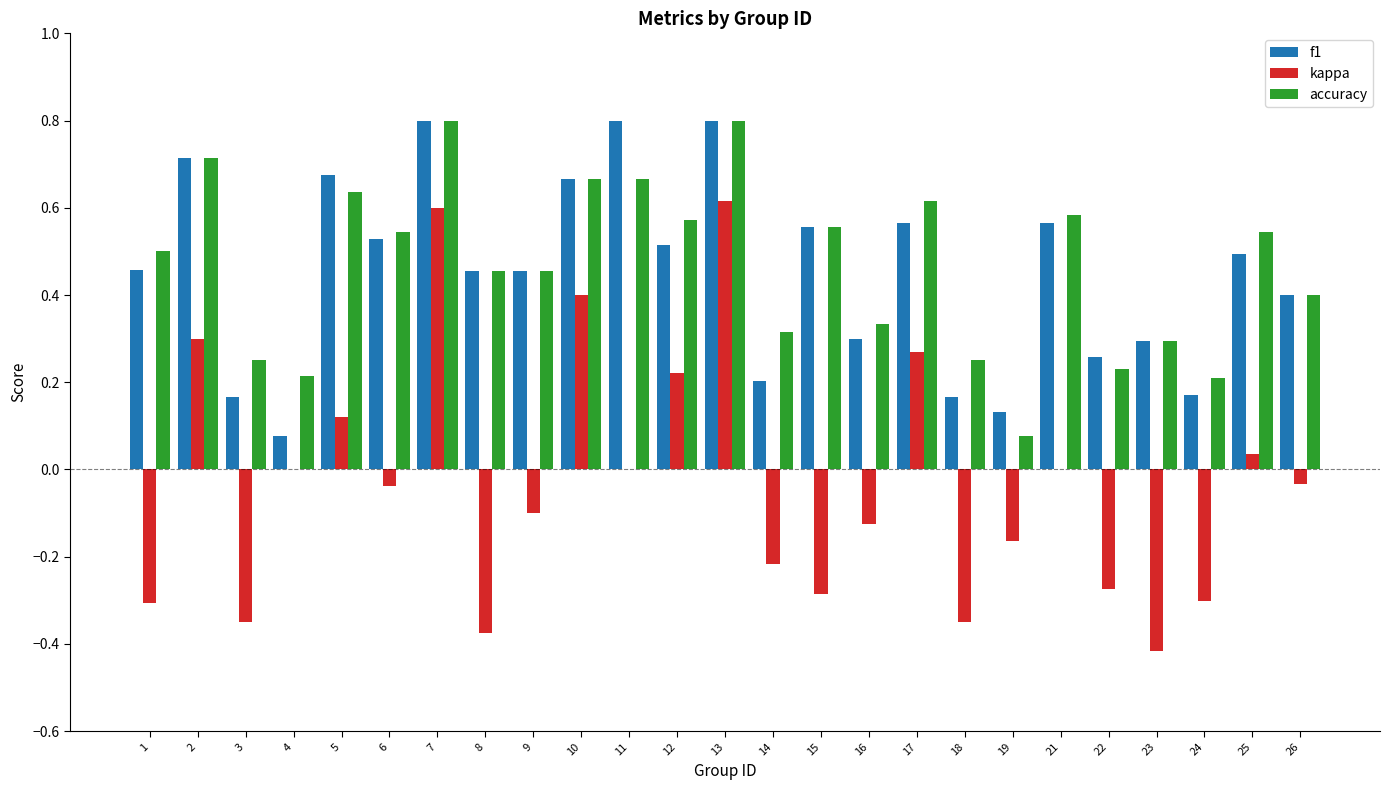

Is the value of f1 at 21 greater than the value of accuracy at 13?

No